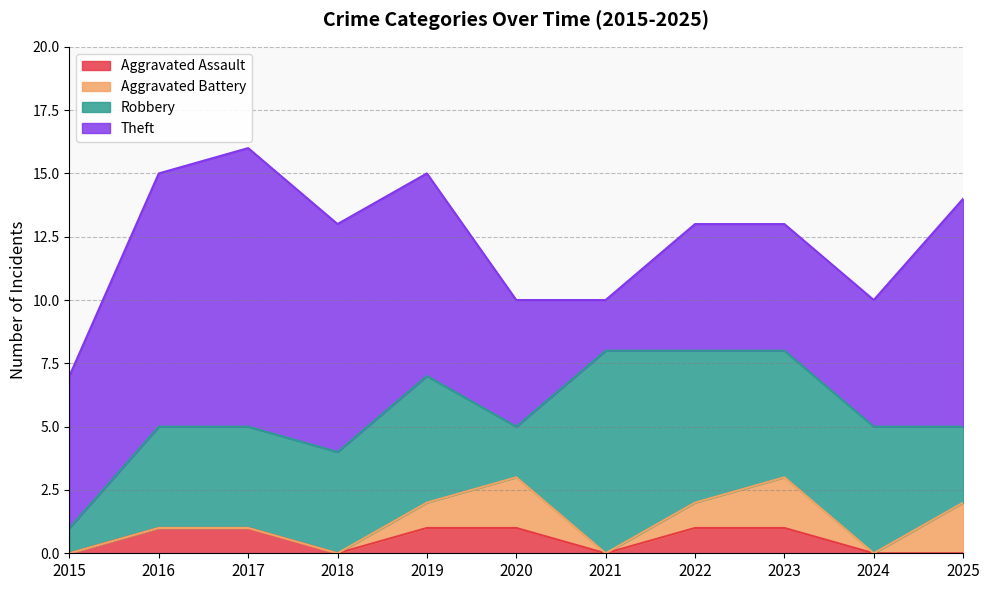

At how many categories does at least one series exceed 1?

11